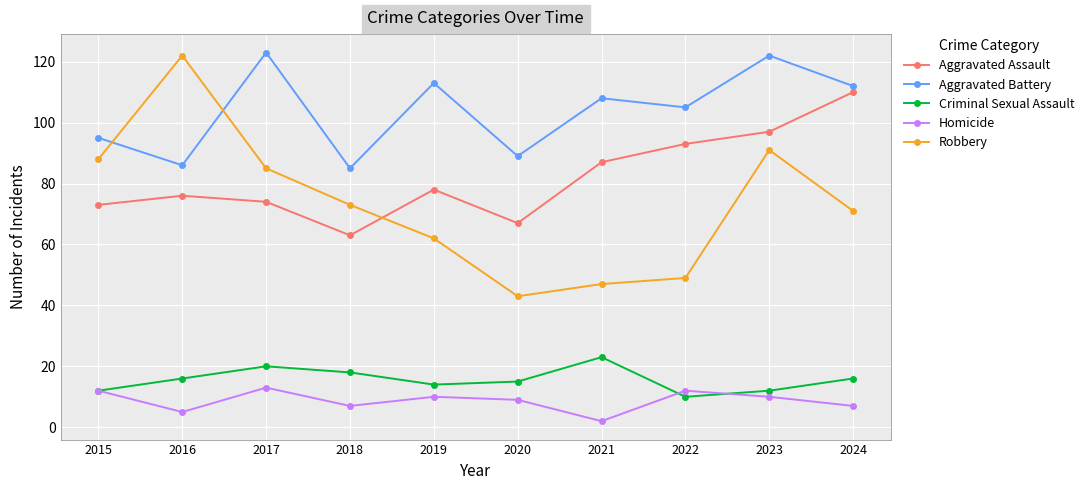

What are all the series names shown in the legend?

Aggravated Assault, Aggravated Battery, Criminal Sexual Assault, Homicide, Robbery